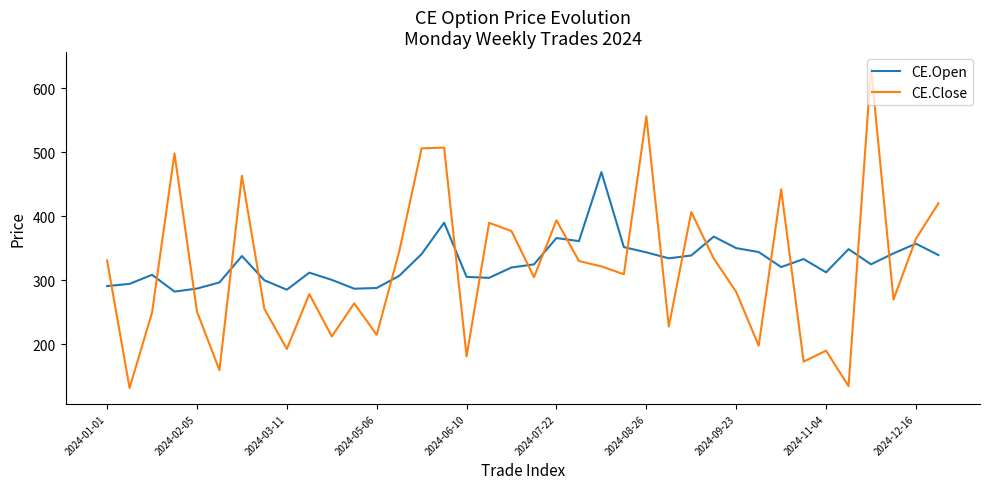

True or false: CE.Open and CE.Close cross at least once.

True